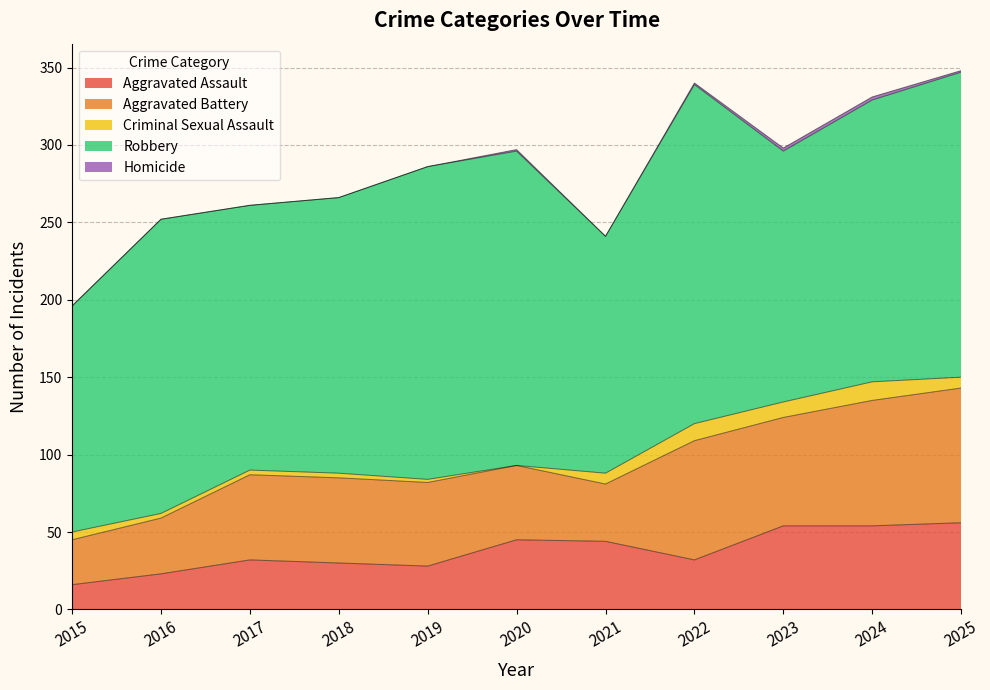

Is it true that Aggravated Assault equals 87 at 2025?

False